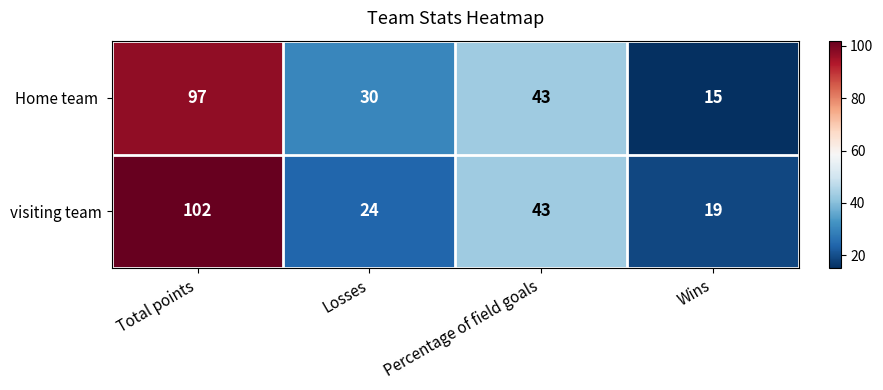

How many distinct data groups are displayed?

2